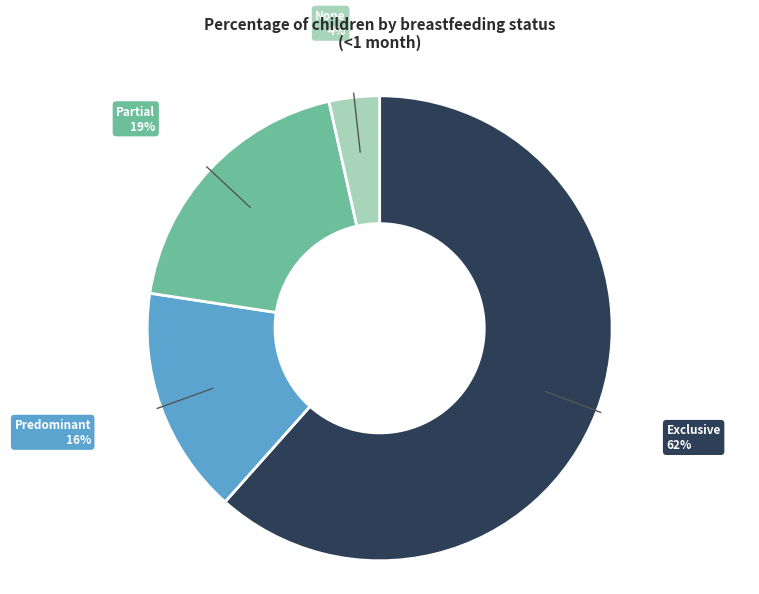

What is the smallest slice in the pie chart?

None